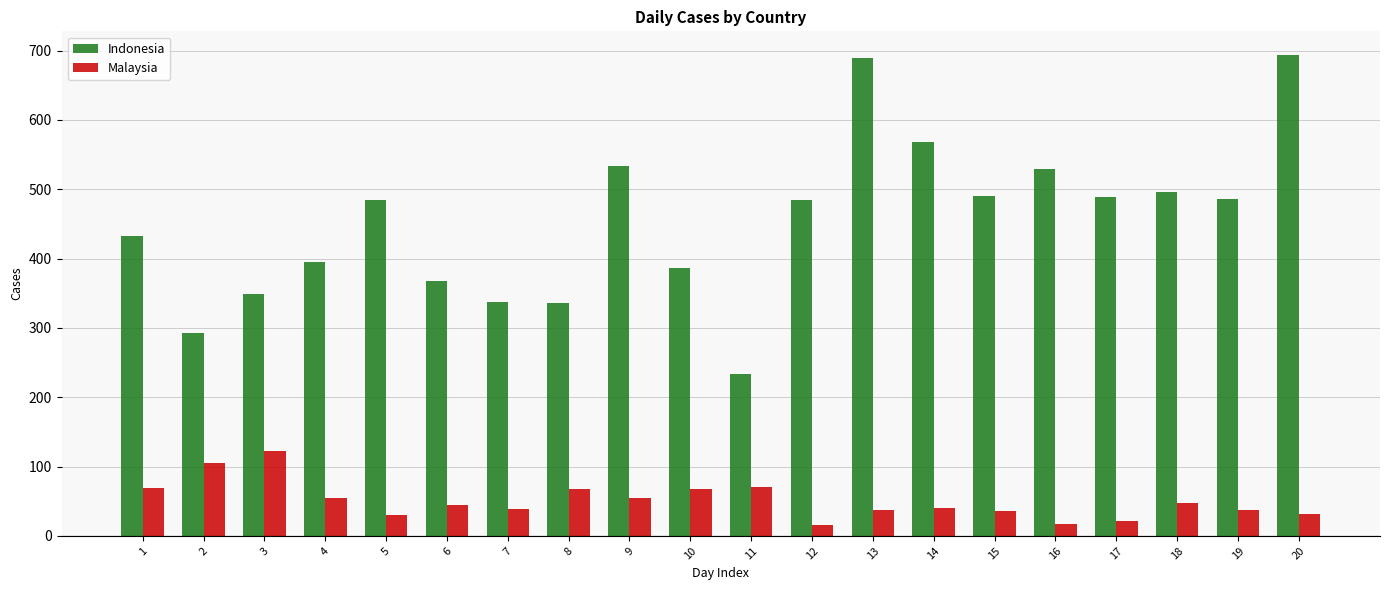

What is the difference between the maximum and second lowest values in the Indonesia series?

401